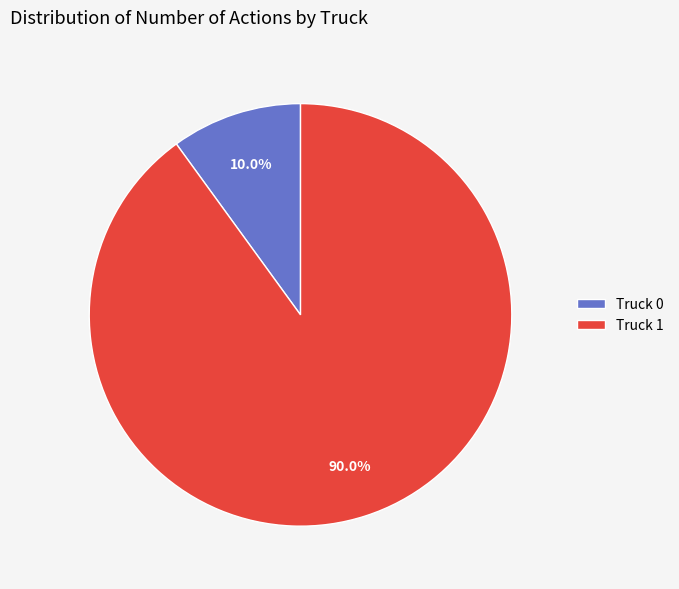

How many segments does this pie chart have?

2